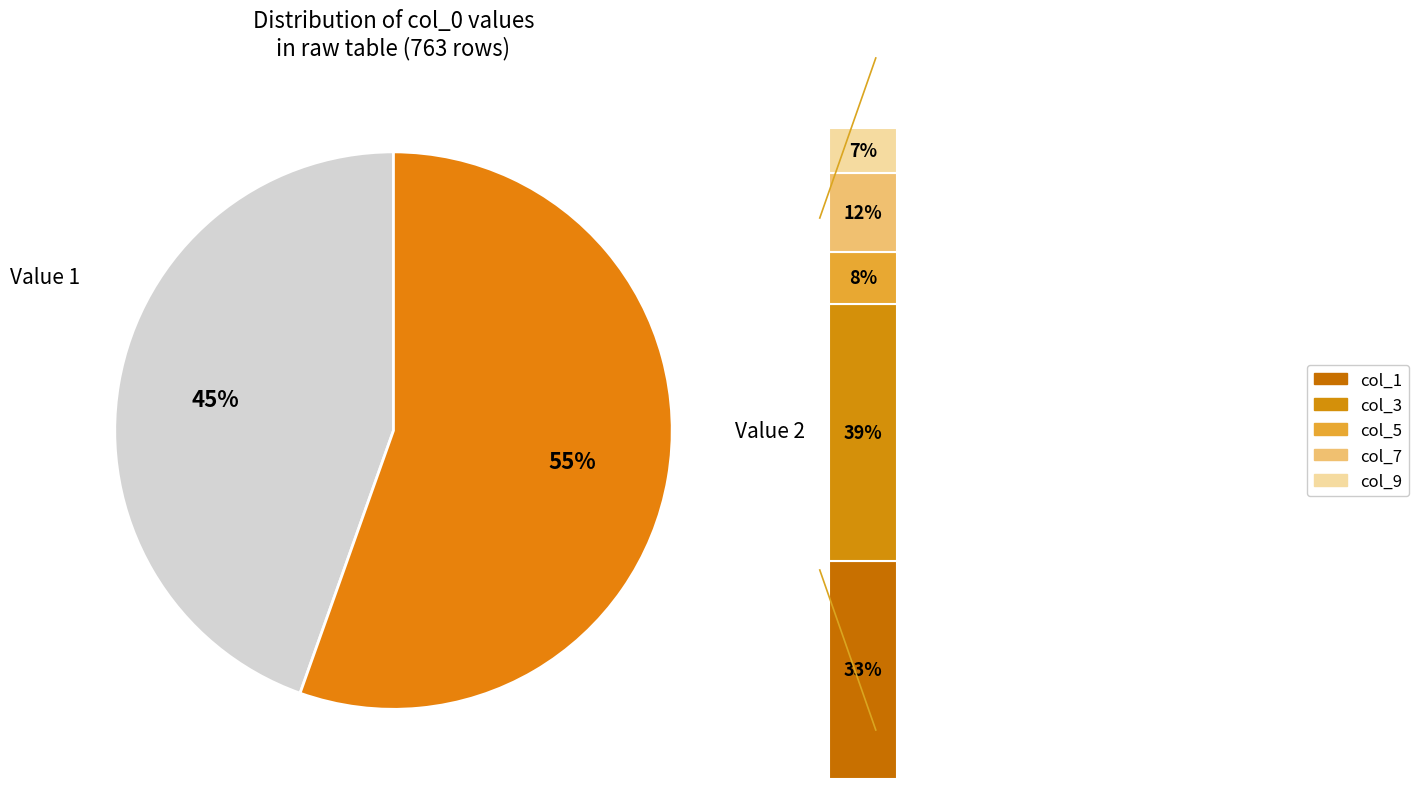

How many segments does this pie chart have?

2